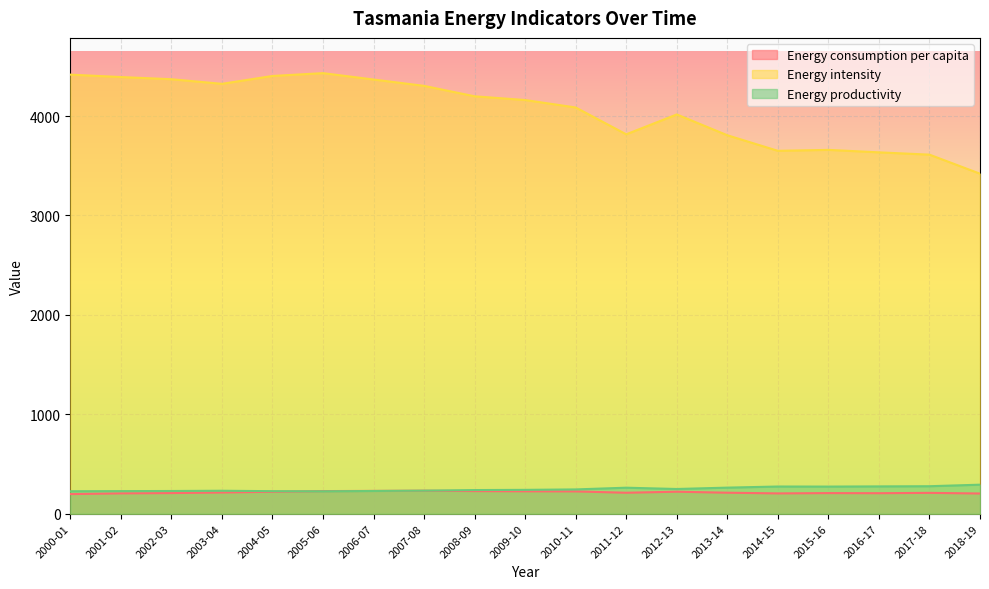

Rank the series at 2014-15 from lowest to highest value.

Energy consumption per capita, Energy productivity, Energy intensity